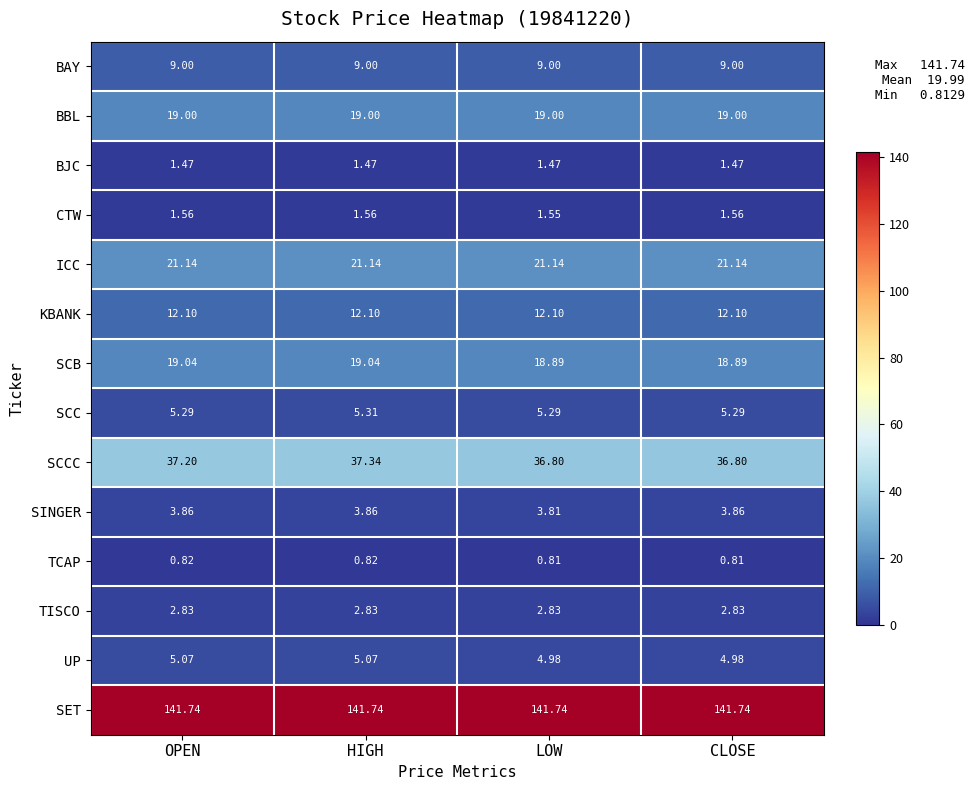

At which label does SCCC reach its peak?

HIGH